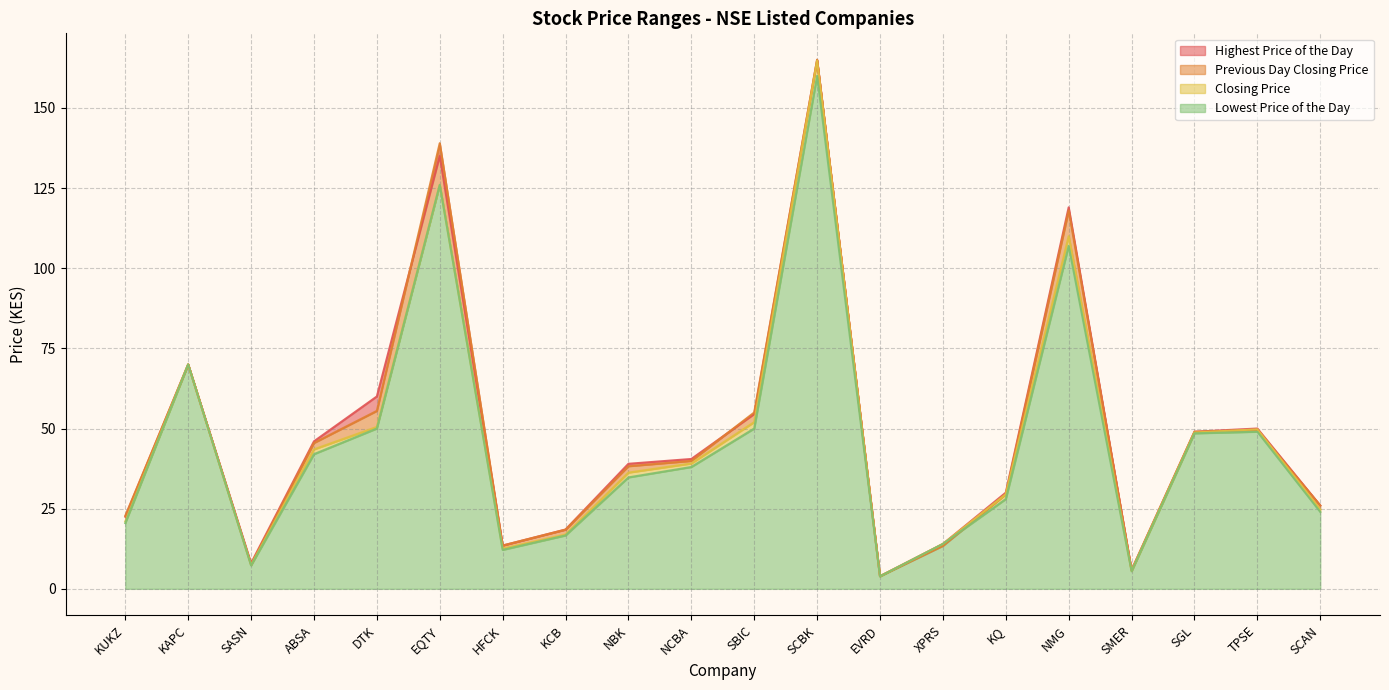

Which label corresponds to the smallest value in the chart?

EVRD